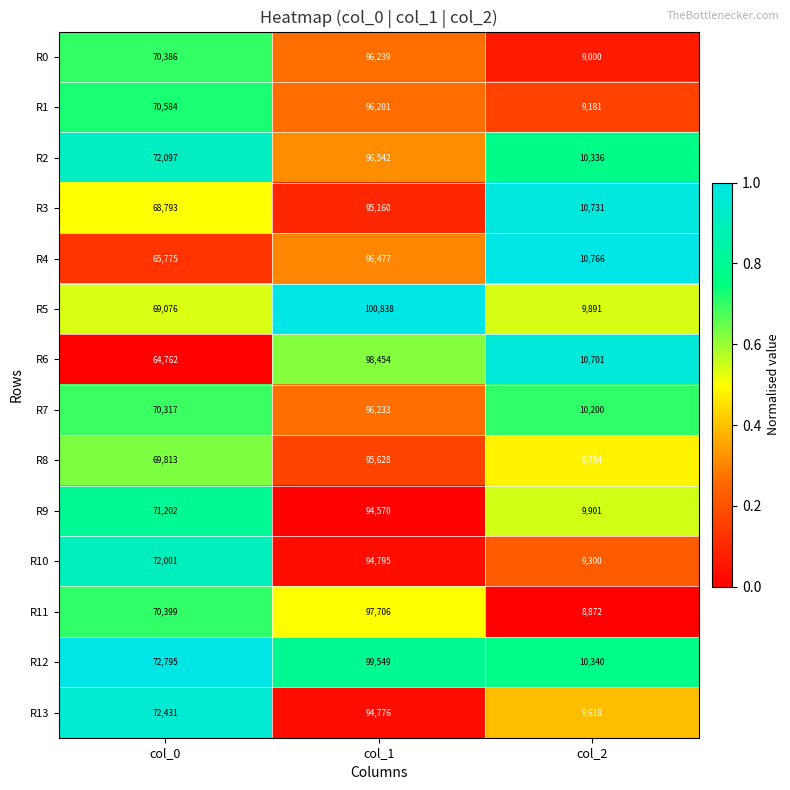

What is the total value across all series at col_1?

1353168